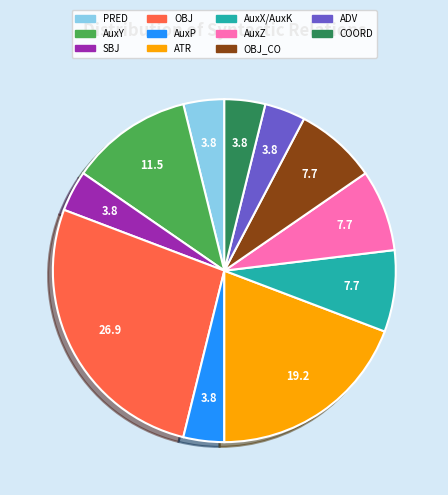

Which slice is the largest?

OBJ